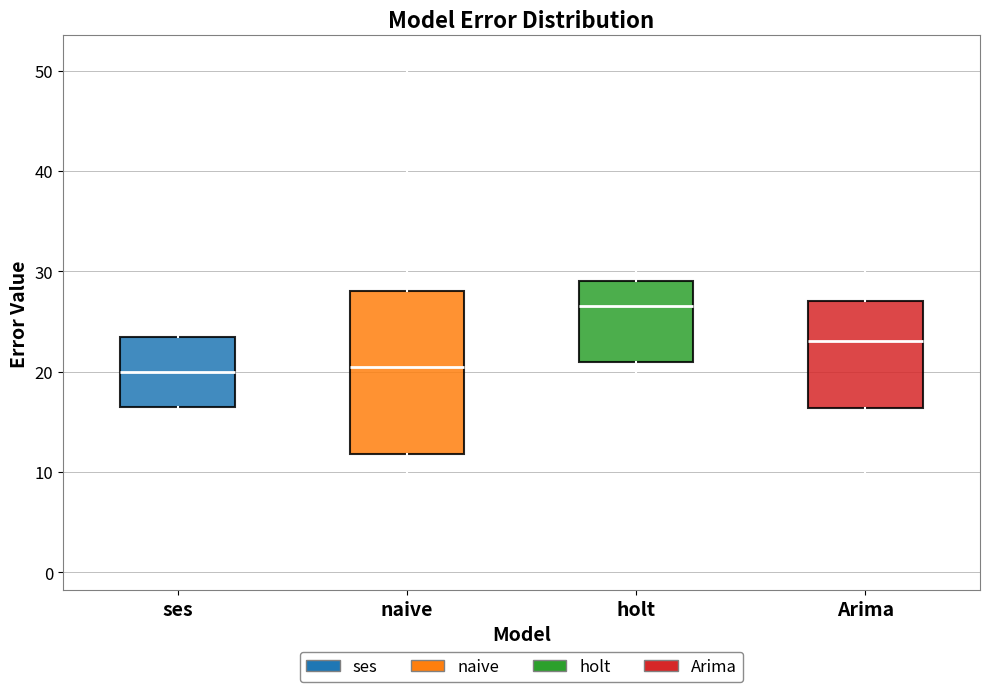

Which box is the tallest, from its lower edge to its upper edge?

naive